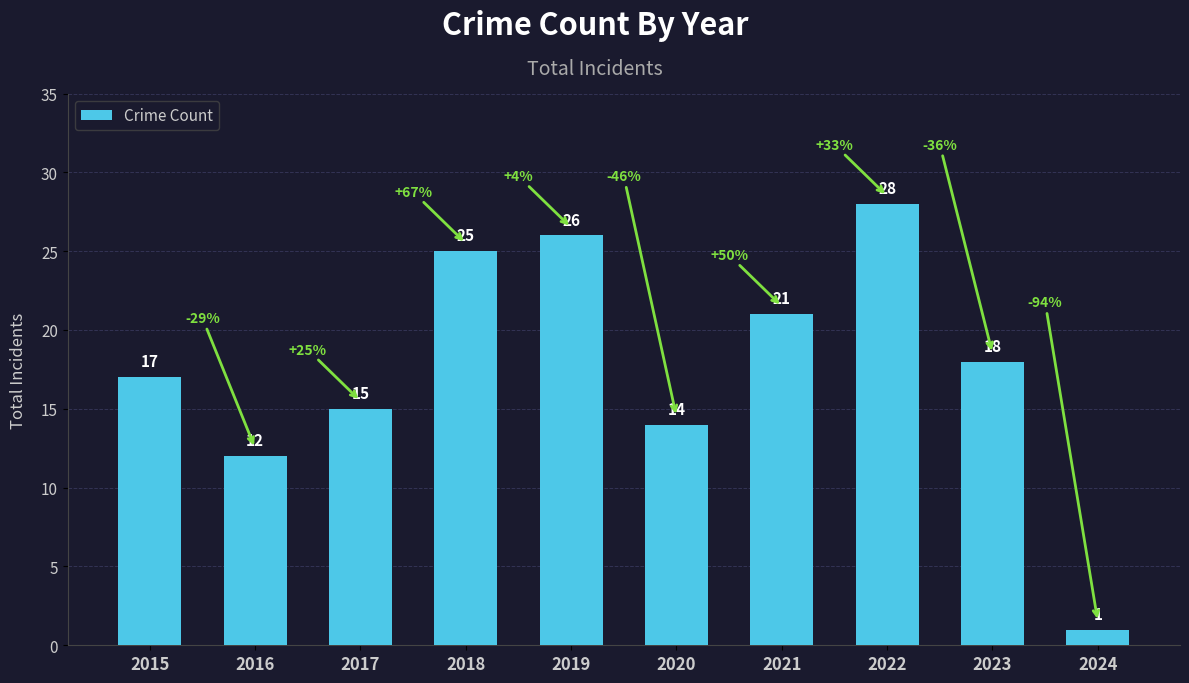

List the labels in order of value, smallest first.

2024, 2016, 2020, 2017, 2015, 2023, 2021, 2018, 2019, 2022